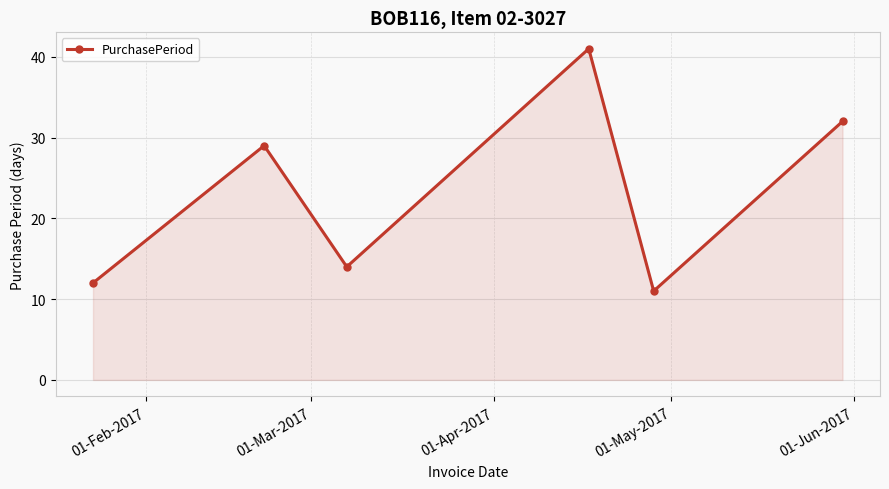

True or false: there are more than 2 points higher than both neighbors.

False